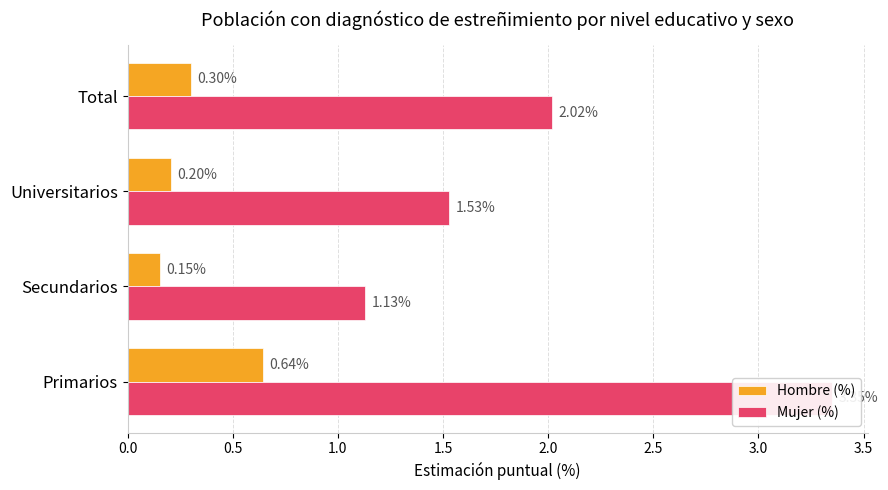

Which series changed the most between Primarios and Universitarios?

Mujer (%)